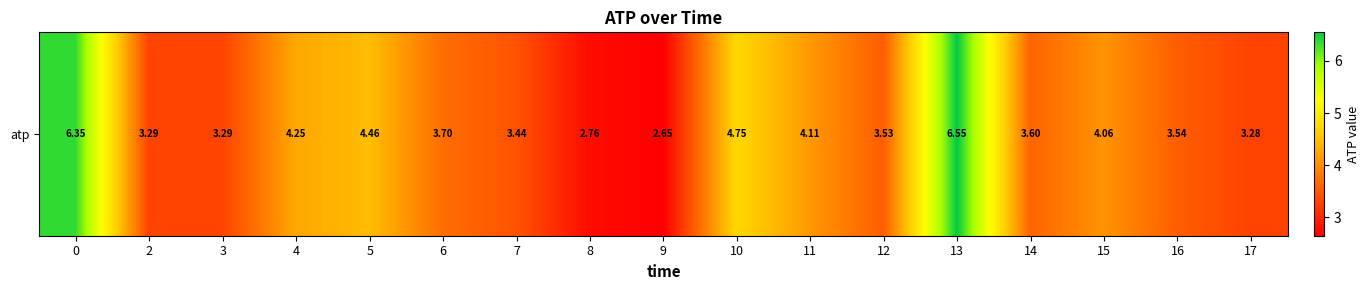

Where is the data nearest to the value 4?

15